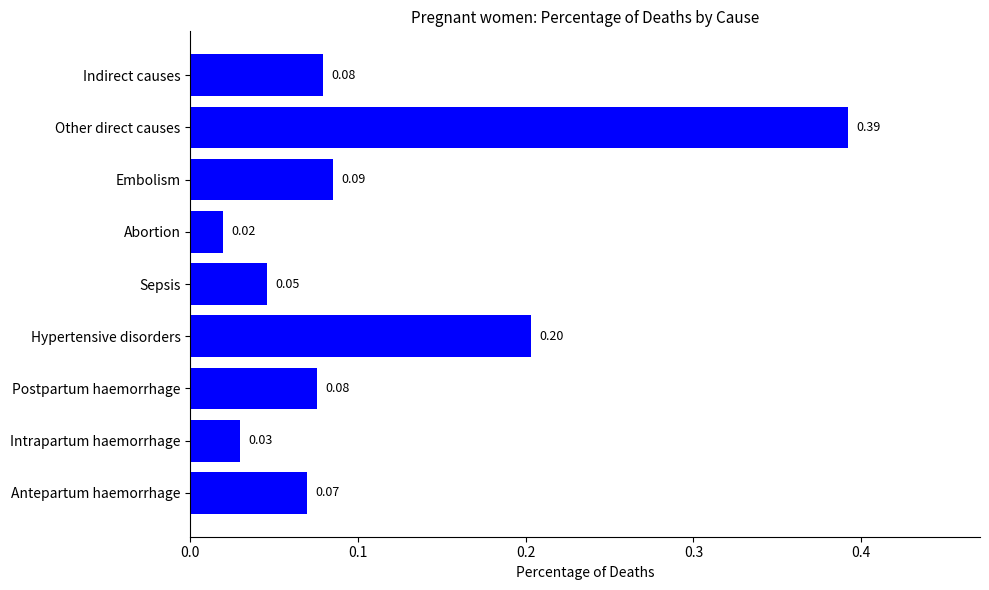

What is the sum of all values?

1.0